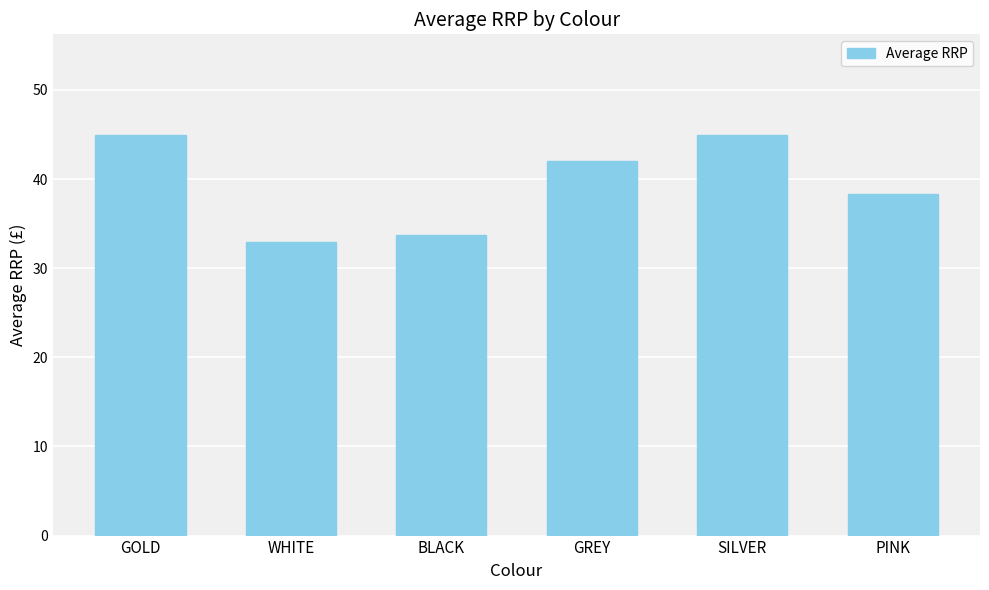

Reading right to left, transcribe all the data shown in this chart.

PINK=38.3	SILVER=45.0	GREY=42.0	BLACK=33.7	WHITE=33.0	GOLD=45.0